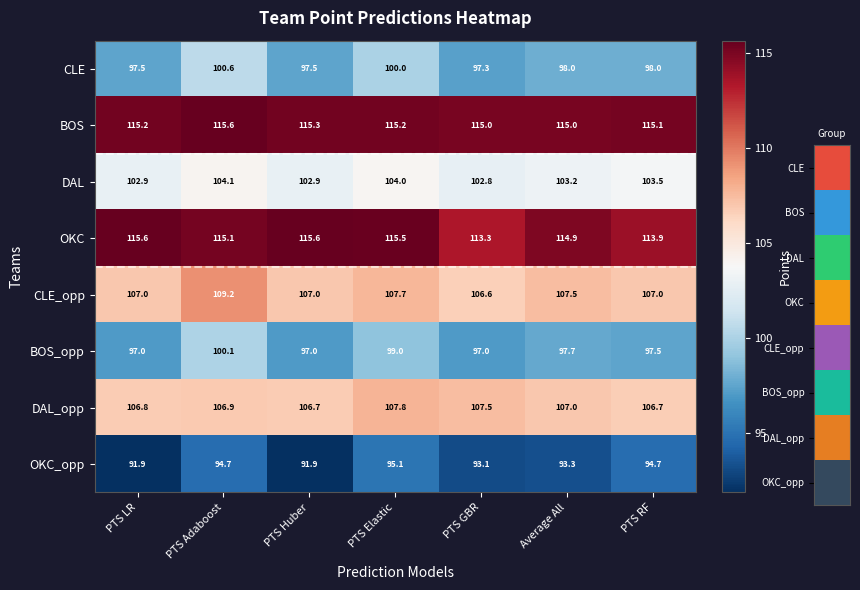

What is the total value across all series at PTS LR?

833.9